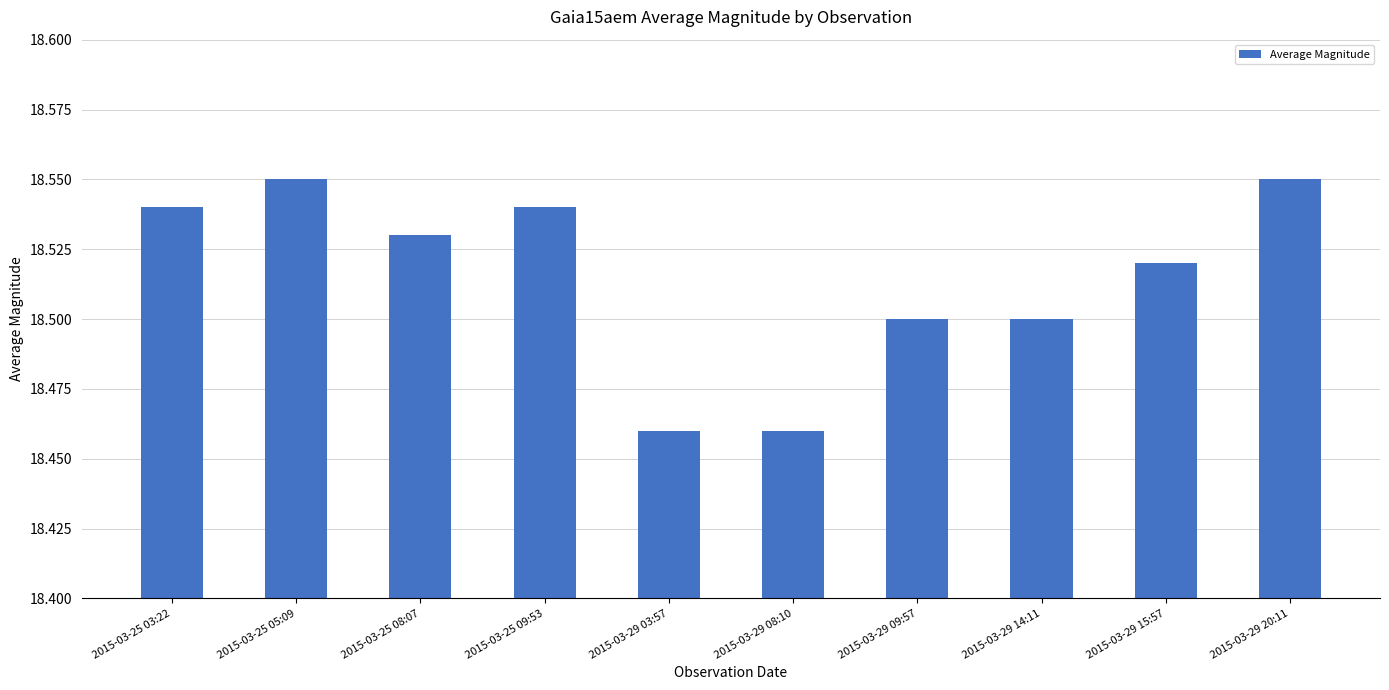

What is the difference between the values at 2015-03-29 03:57 and 2015-03-25 05:09?

0.1